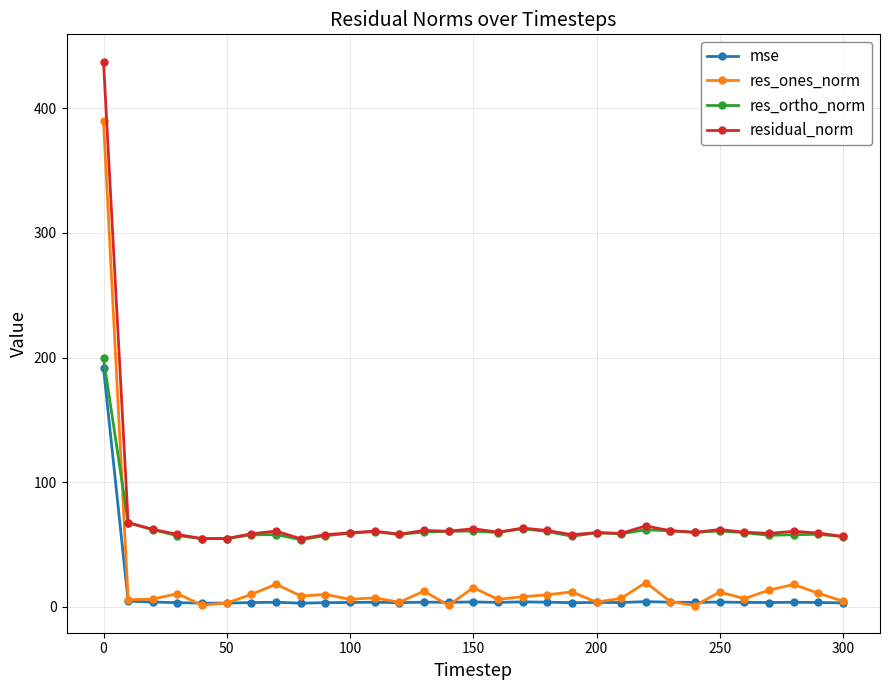

How many series are shown in this chart?

4